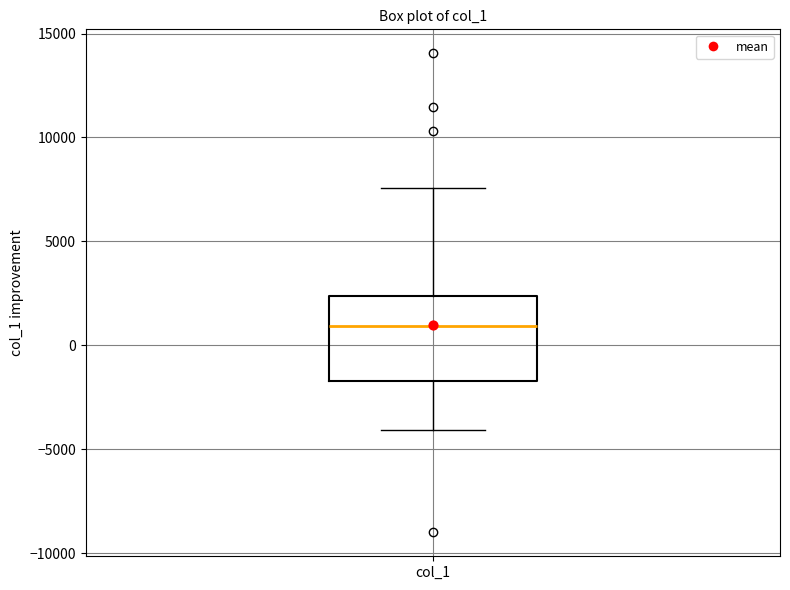

Read this box plot against the y-axis: the position of the median line, the range covered by the box, and the ends of both whiskers. The values are not printed on the chart, so give them approximately, as read against the axis.

median 1000, box -1500 to 2500, whiskers -4000 to 7500